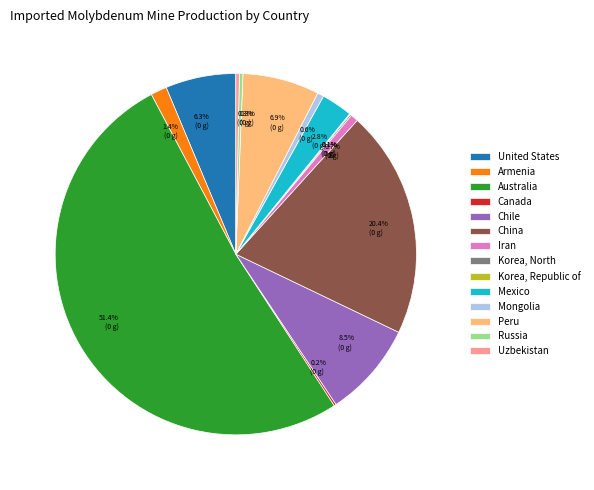

Combined, what portion of the pie is Iran and United States?

7.0%